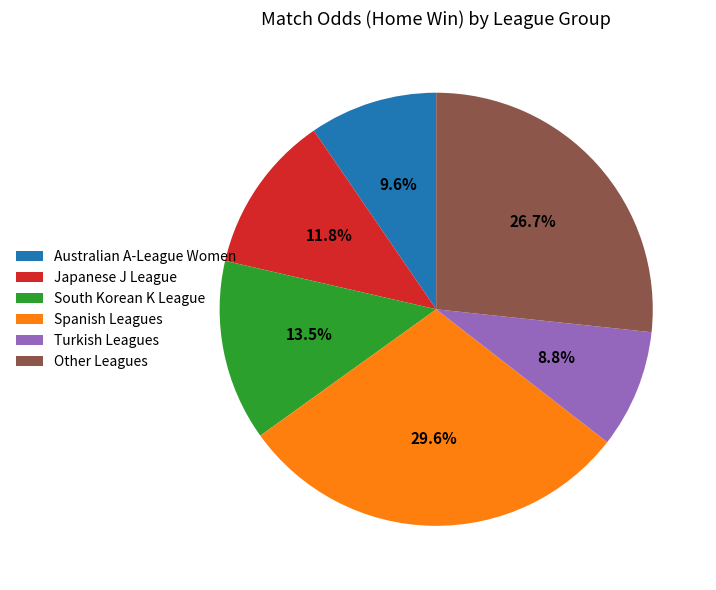

Does Japanese J League represent more than half of the total?

No